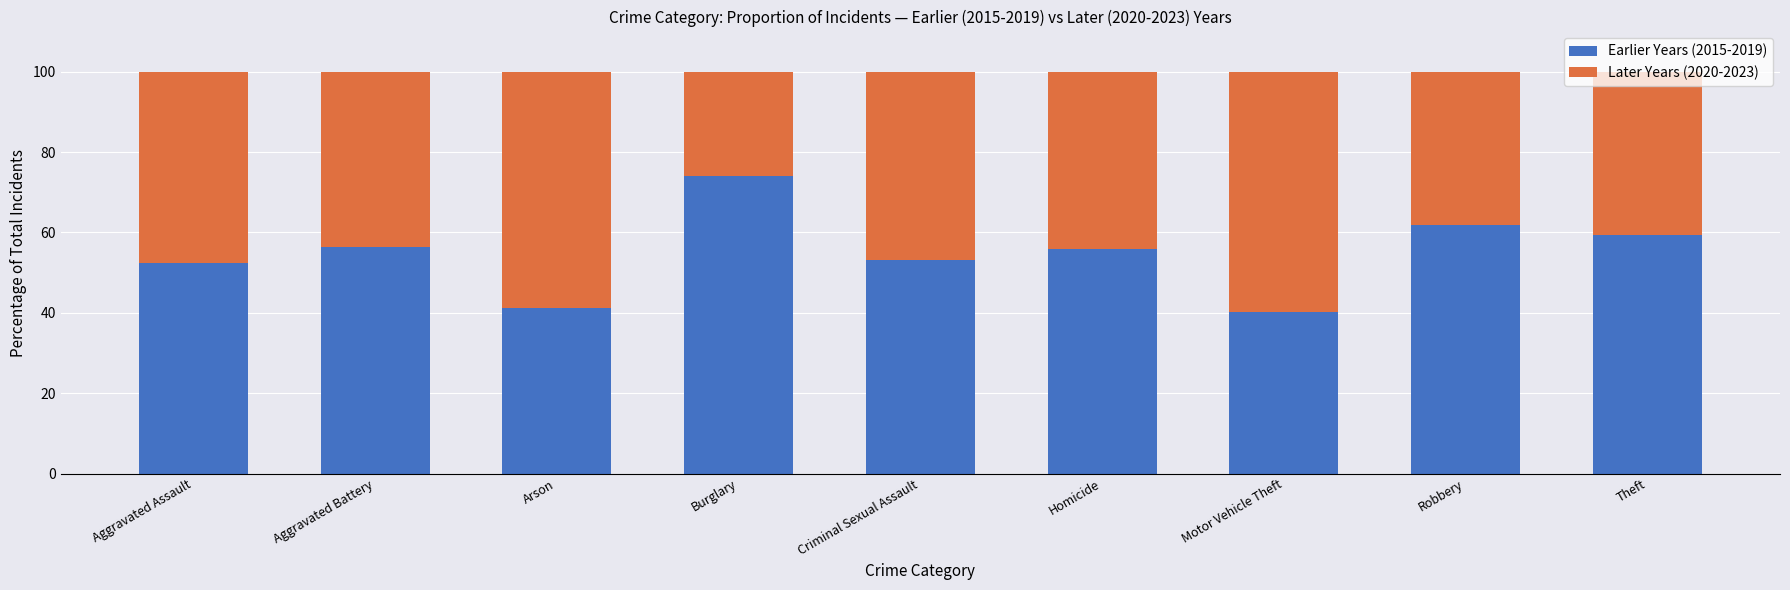

The value of Earlier Years (2015-2019) at Robbery is 98.0. True or false?

False